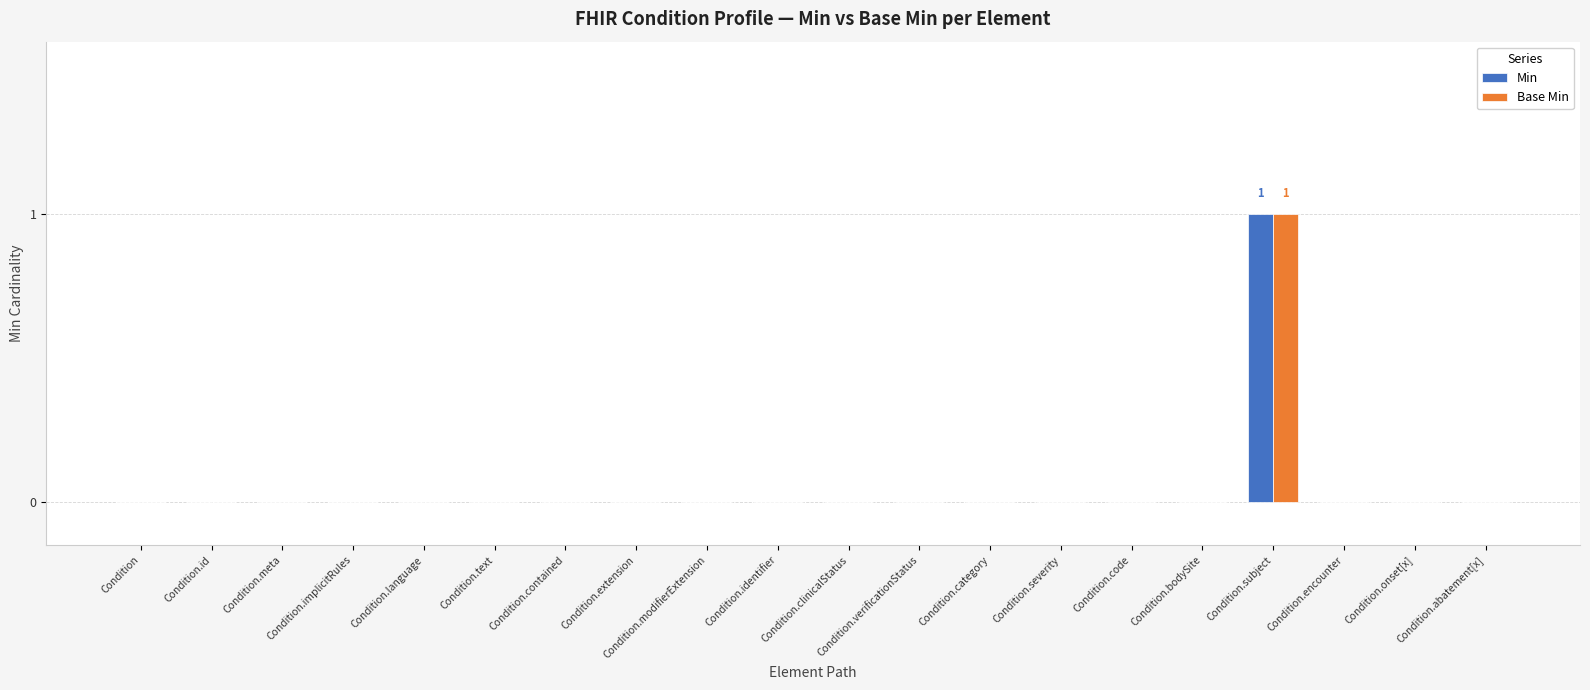

The Base Min series shows 0 at Condition.bodySite. True or false?

True